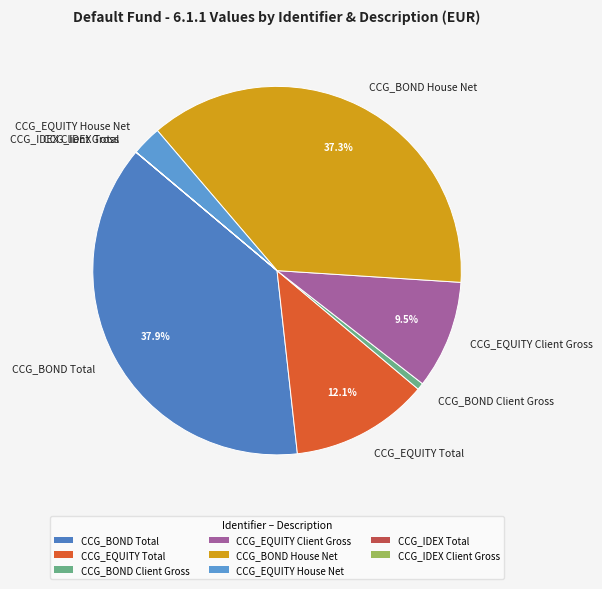

Which category has the biggest portion of the pie?

CCG_BOND Total